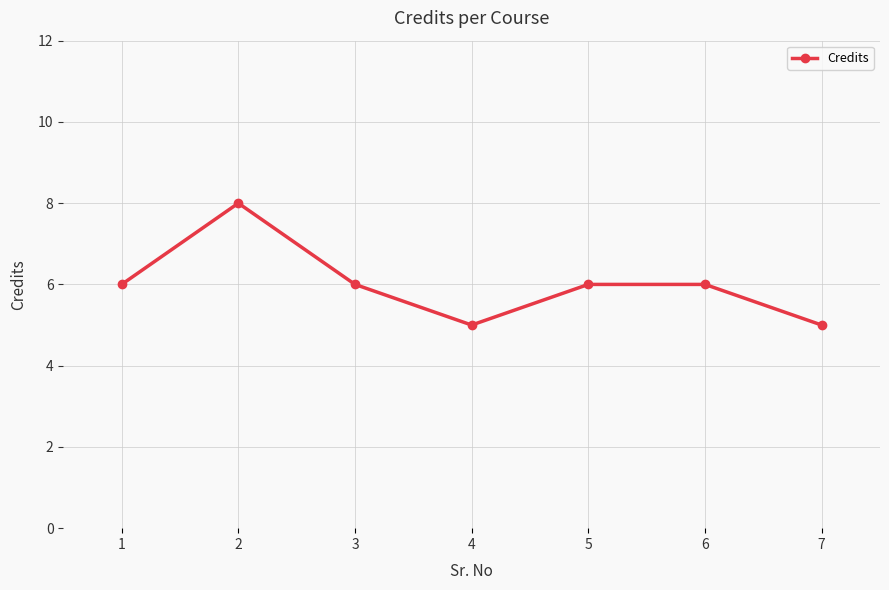

What is the sum of all values?

42